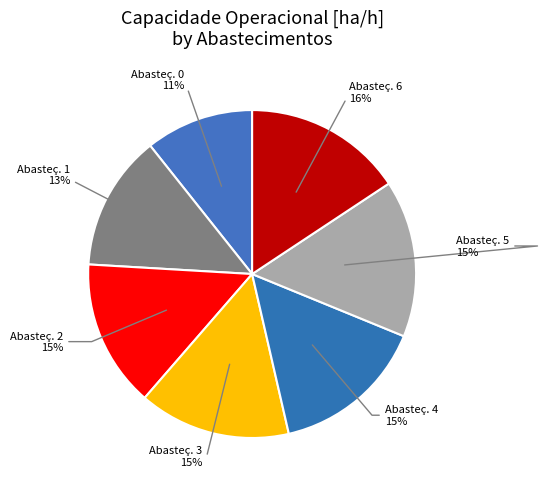

How many segments does this pie chart have?

7